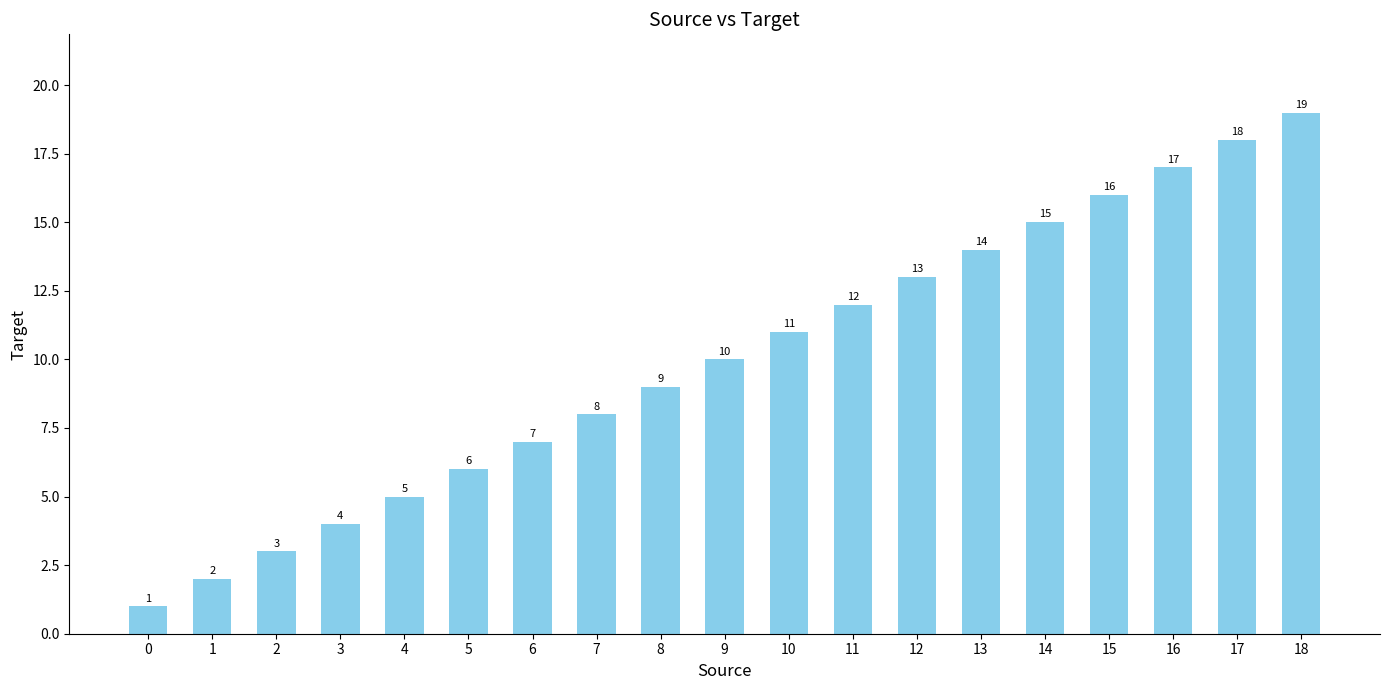

What is the greatest value displayed?

19